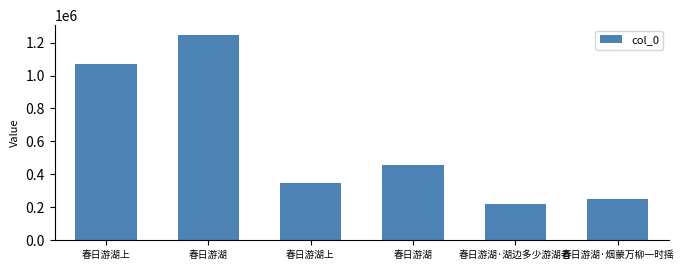

Are the bars horizontal?

No